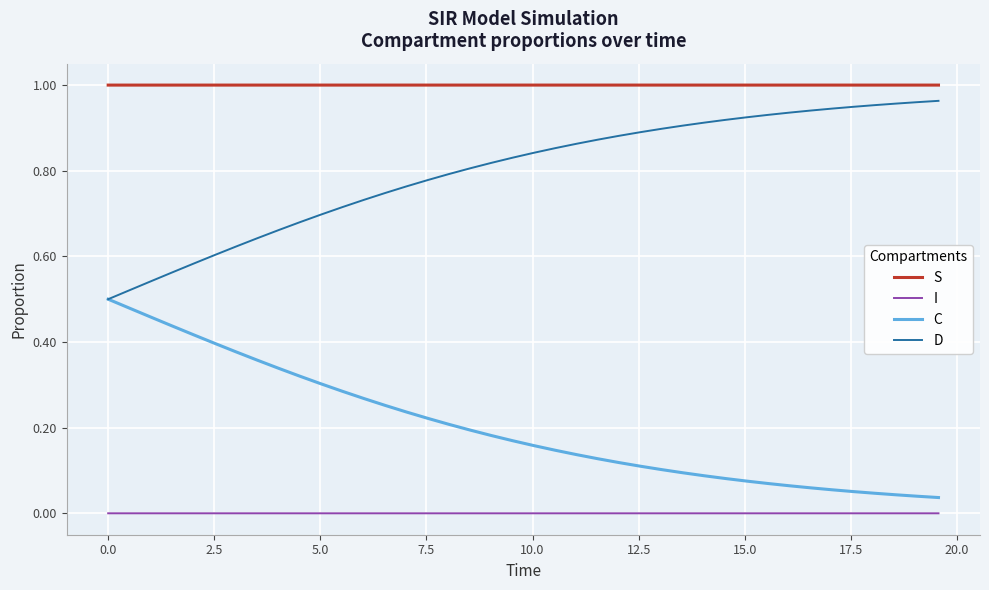

Does the chart have visible grid lines?

Yes